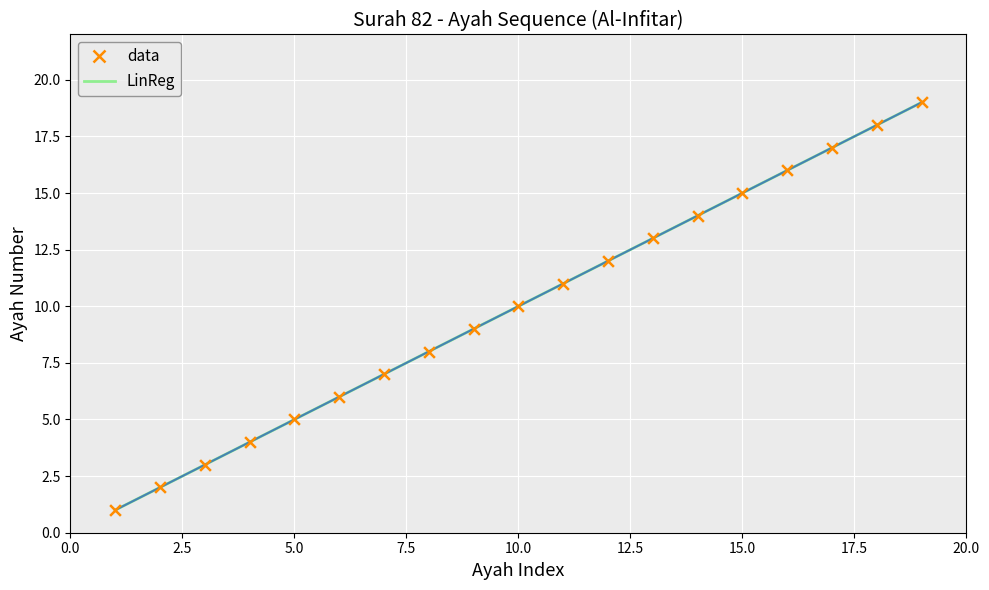

Does the chart have visible grid lines?

Yes